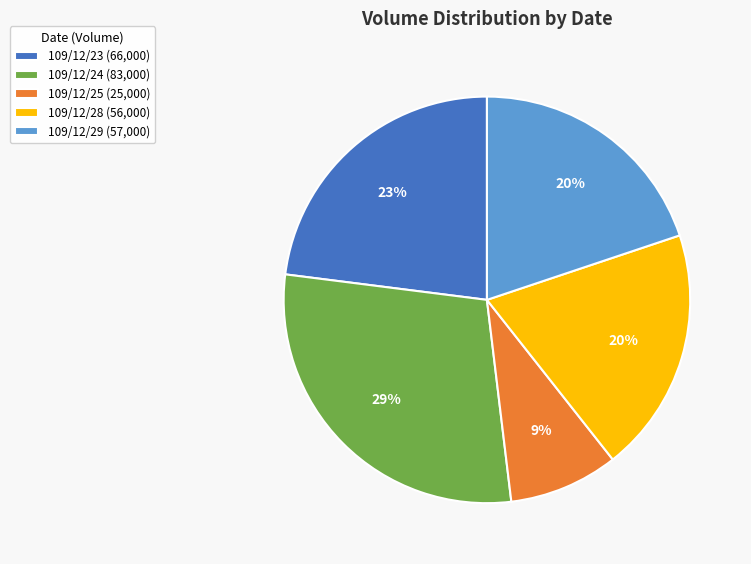

What percentage is the 109/12/29 slice, to the nearest percent?

20%